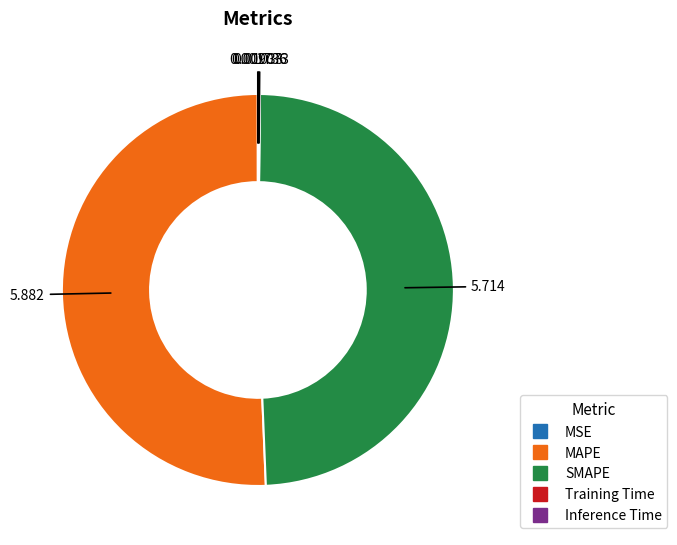

What is the largest slice in the pie chart?

MAPE